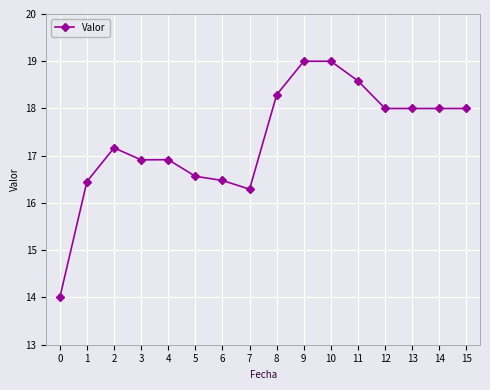

Reading left to right, what are all the values shown in this chart?

14.0	16.5	17.2	16.9	16.9	16.6	16.5	16.3	18.3	19.0	19.0	18.6	18.0	18.0	18.0	18.0